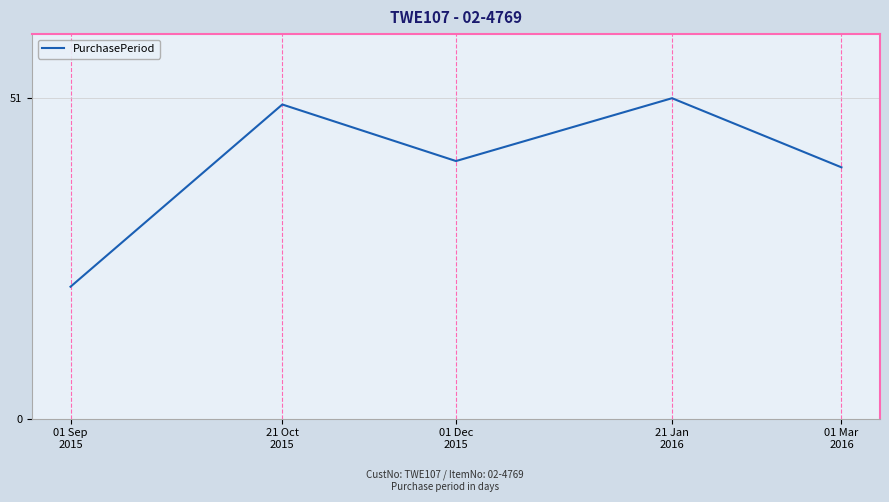

Rank the categories by value from highest to lowest.

21 Jan
2016, 21 Oct
2015, 01 Dec
2015, 01 Mar
2016, 01 Sep
2015